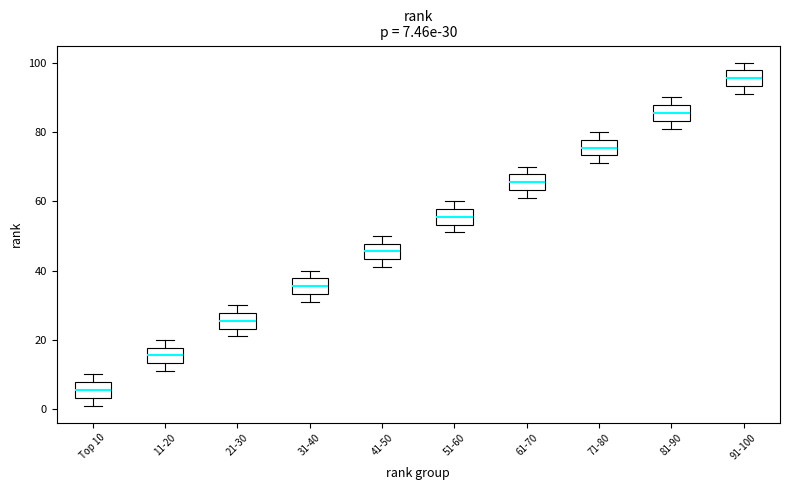

Which box has the lowest median line?

Top 10